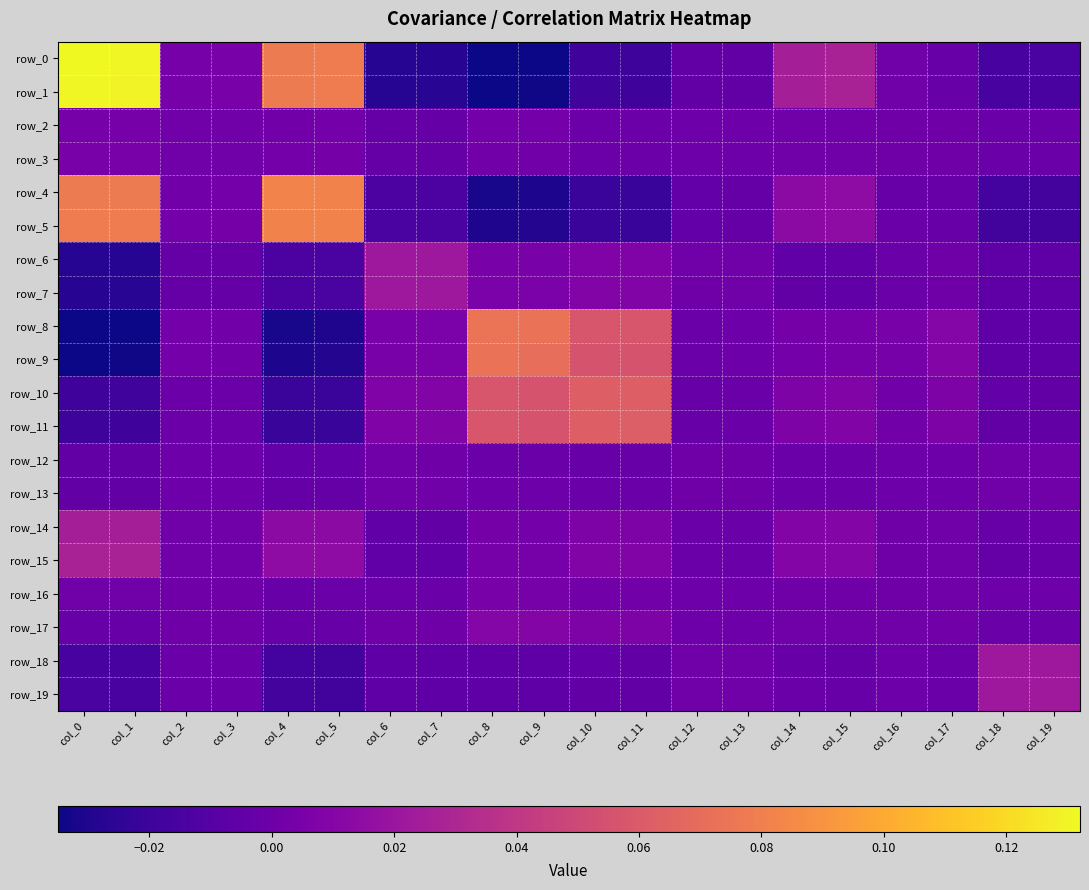

True or false: row_15 has a value of -0.0 at col_12.

False